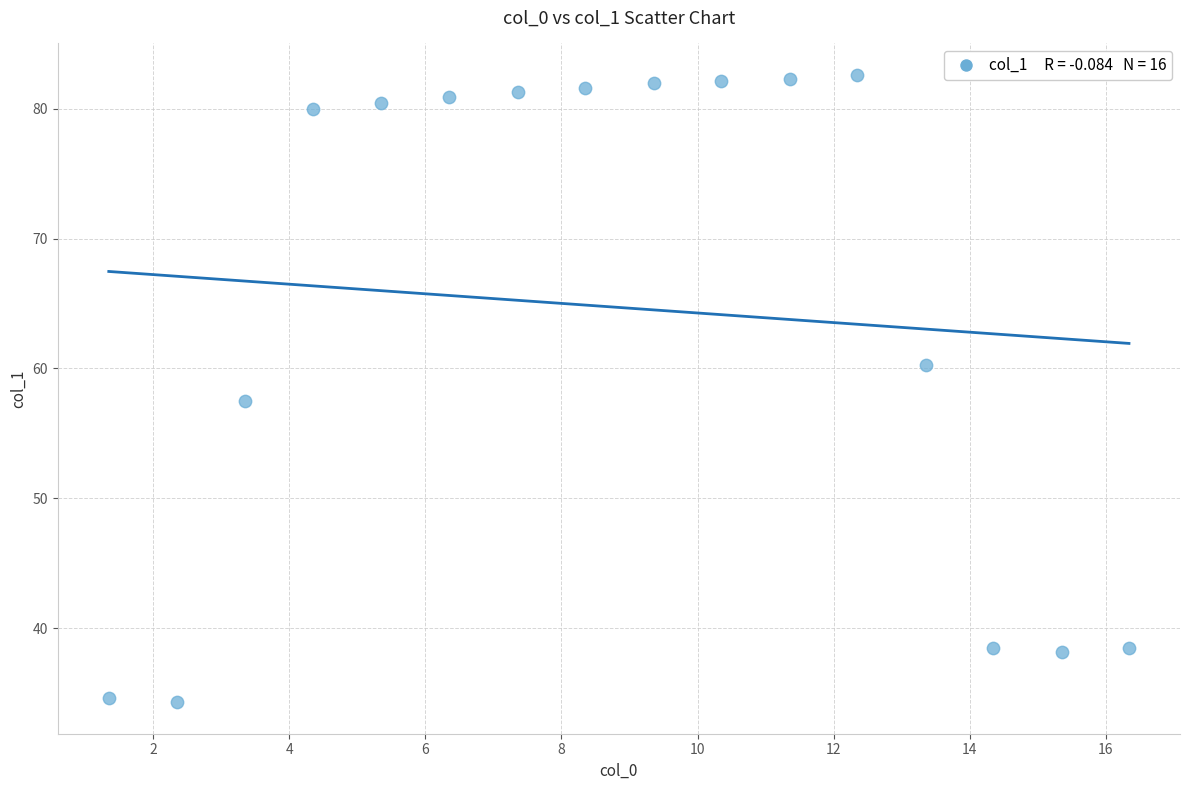

What is the range of X values (max minus min)?

15.0